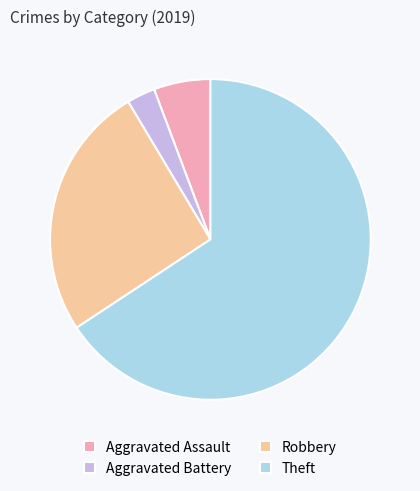

How many segments does this pie chart have?

4